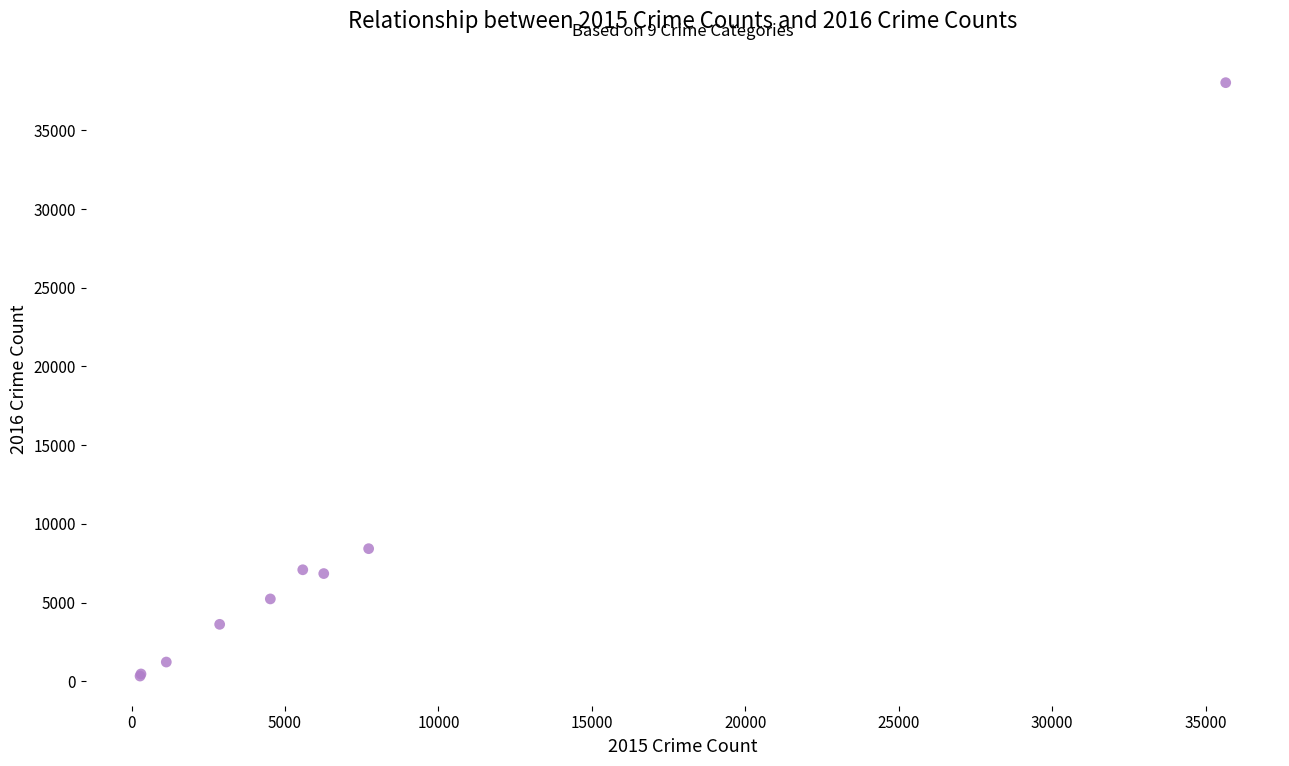

What Y value in the scatter plot is closest to 19182?

8426